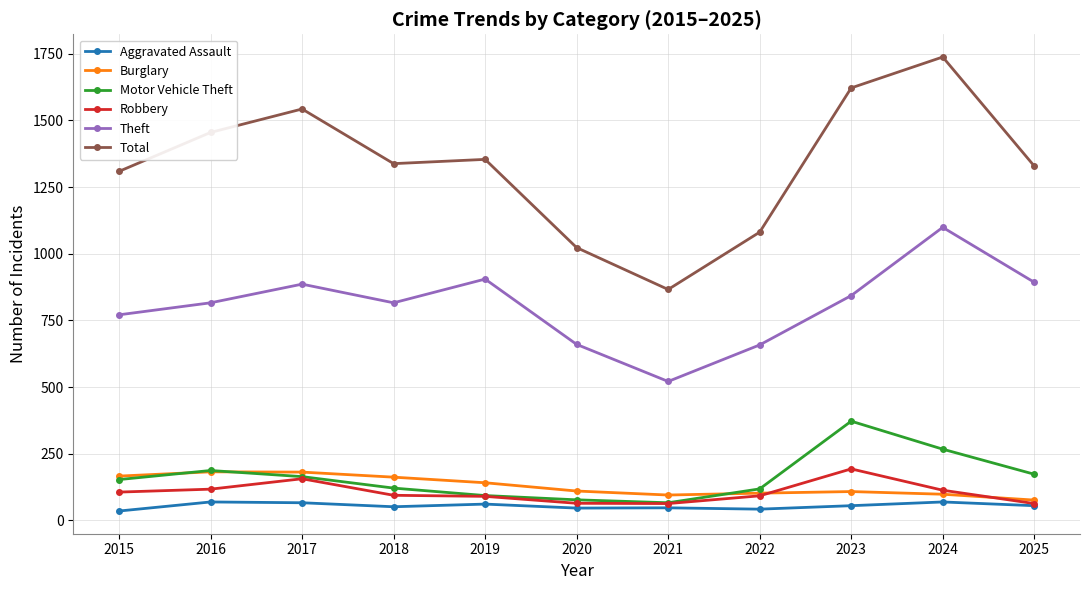

How many lines are shown in the chart?

6